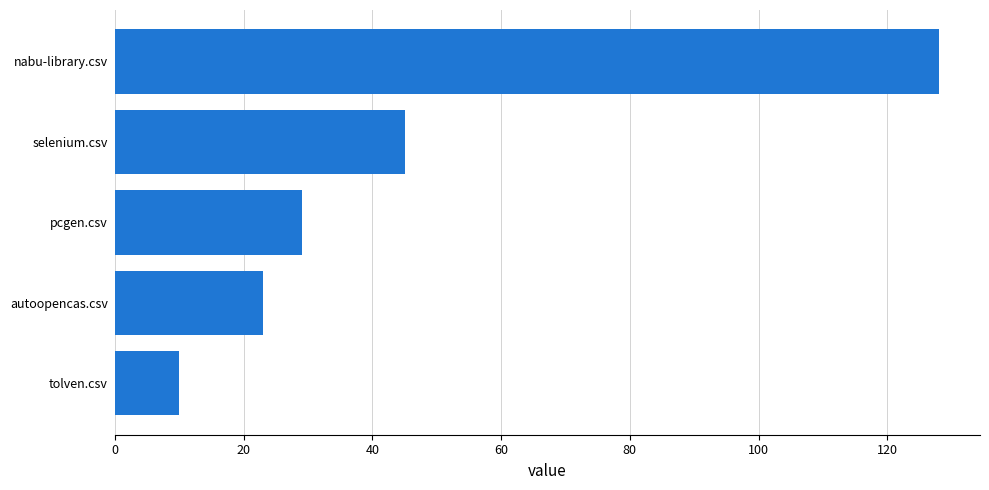

Does the chart contain any negative values?

No